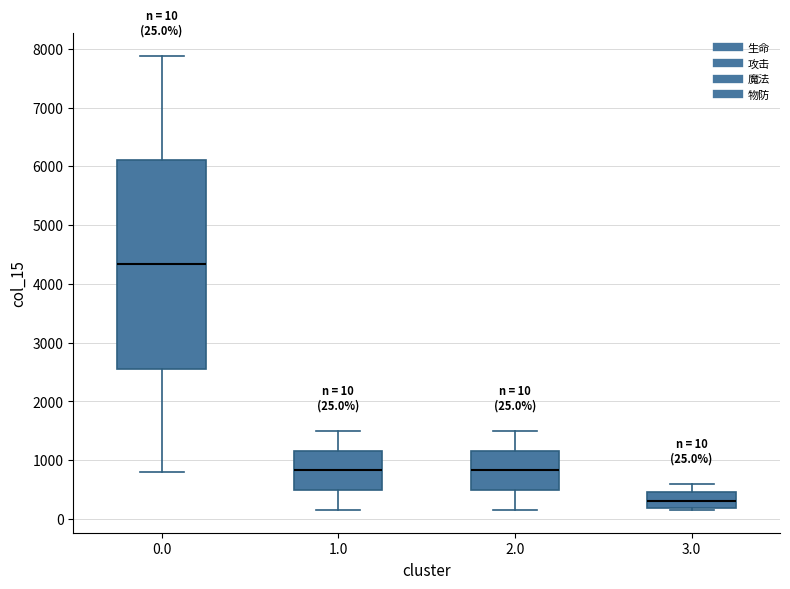

Which box is the tallest, from its lower edge to its upper edge?

0.0